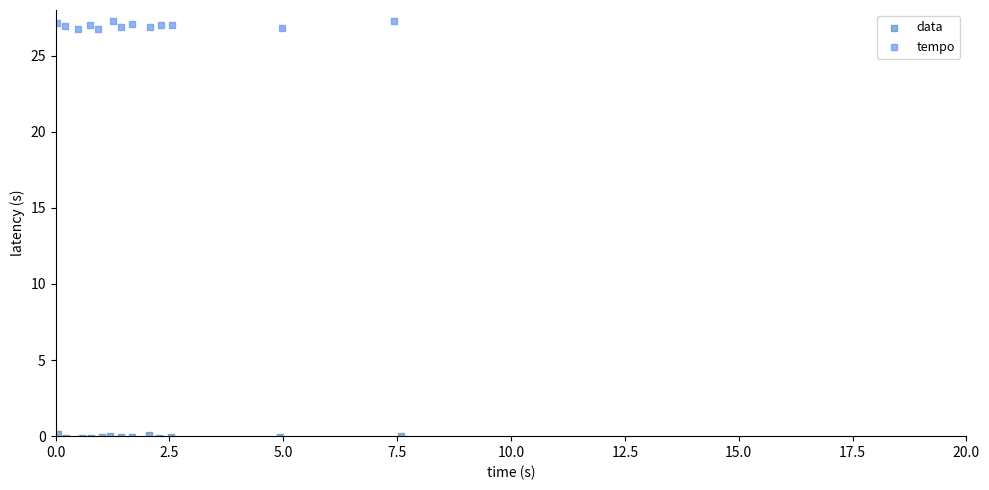

Which series reaches the maximum Y coordinate?

tempo